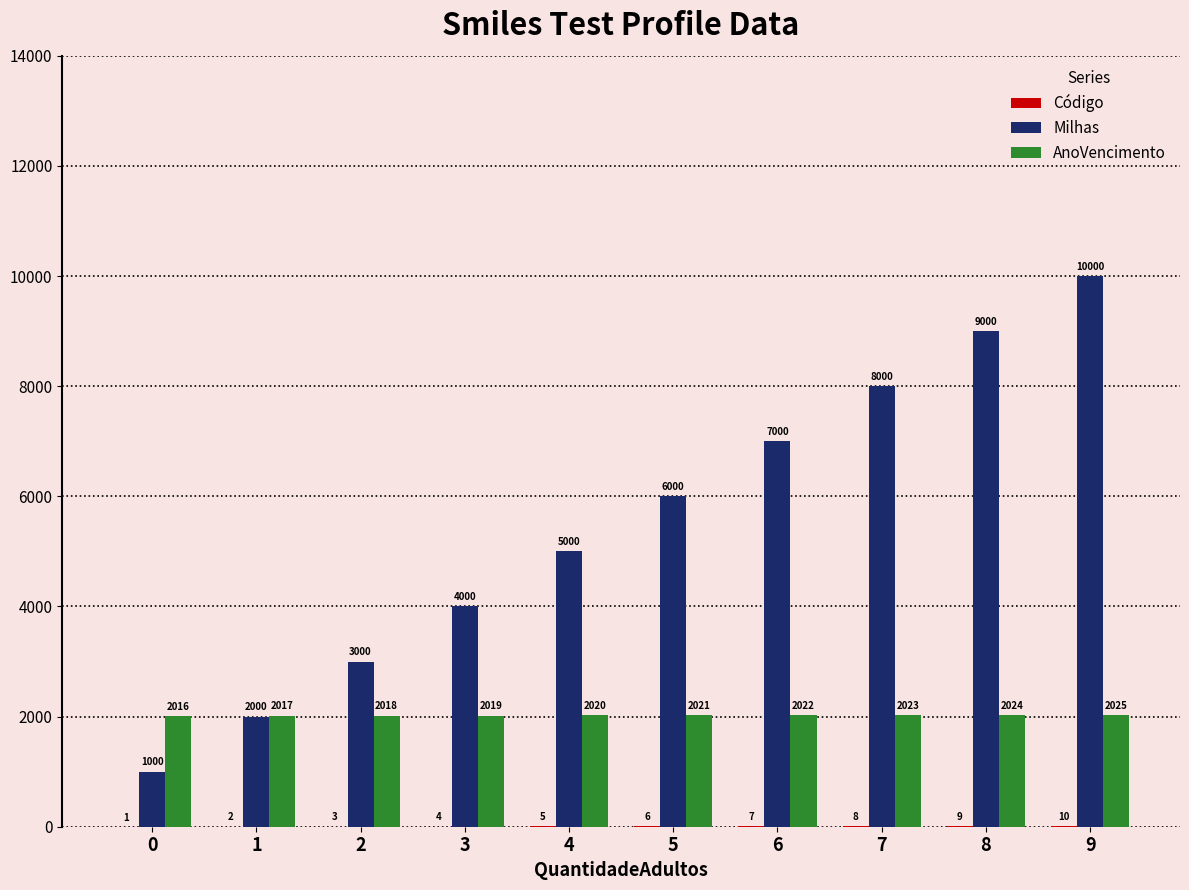

What is the sum of all AnoVencimento values?

20205